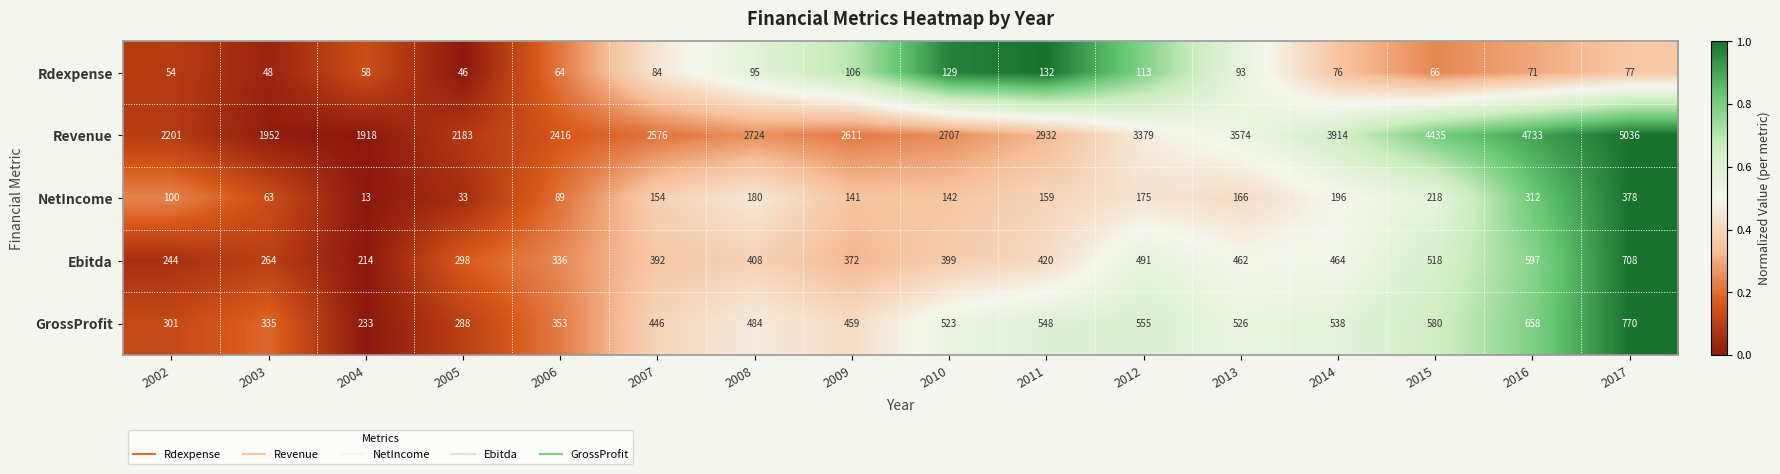

At 2009, list the series in order from largest to smallest.

Revenue, GrossProfit, Ebitda, NetIncome, Rdexpense